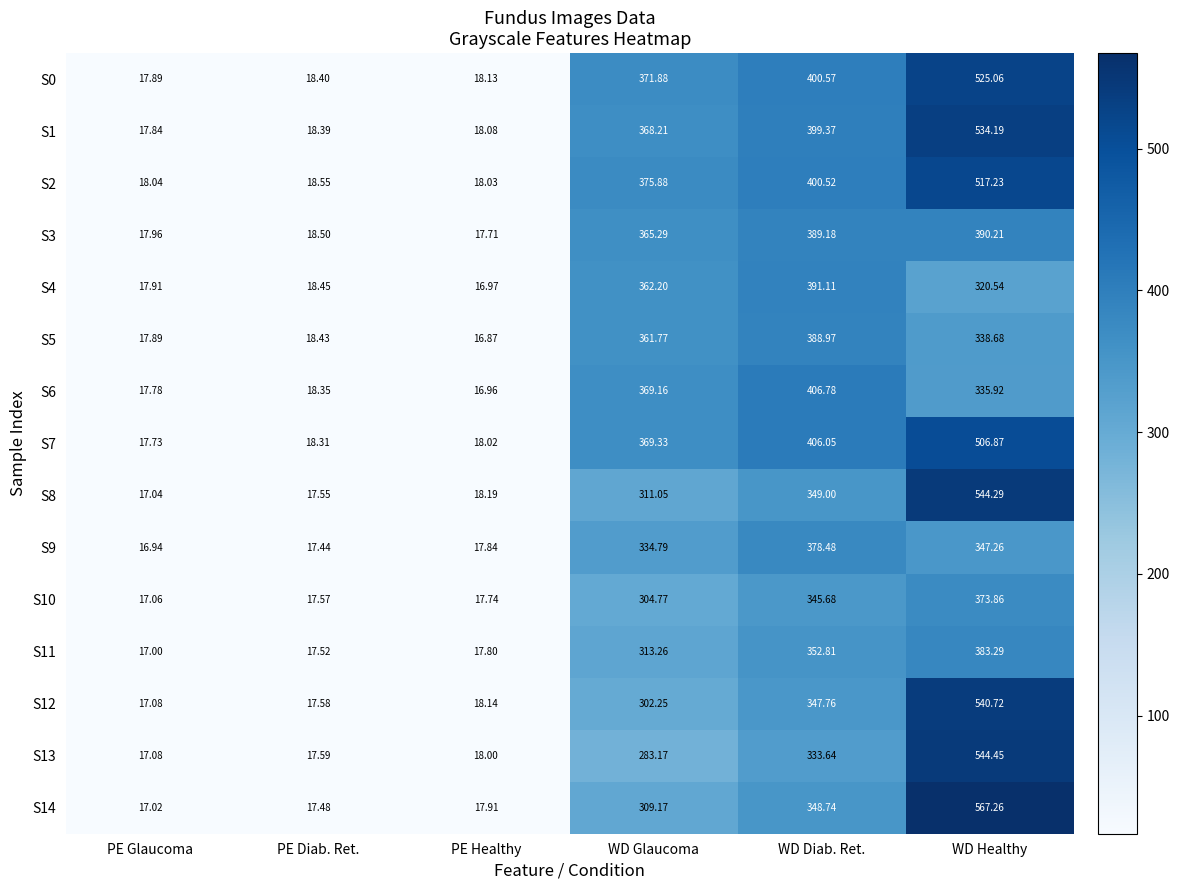

At WD Glaucoma, list the series in order from smallest to largest.

S13, S12, S10, S14, S8, S11, S9, S5, S4, S3, S1, S6, S7, S0, S2